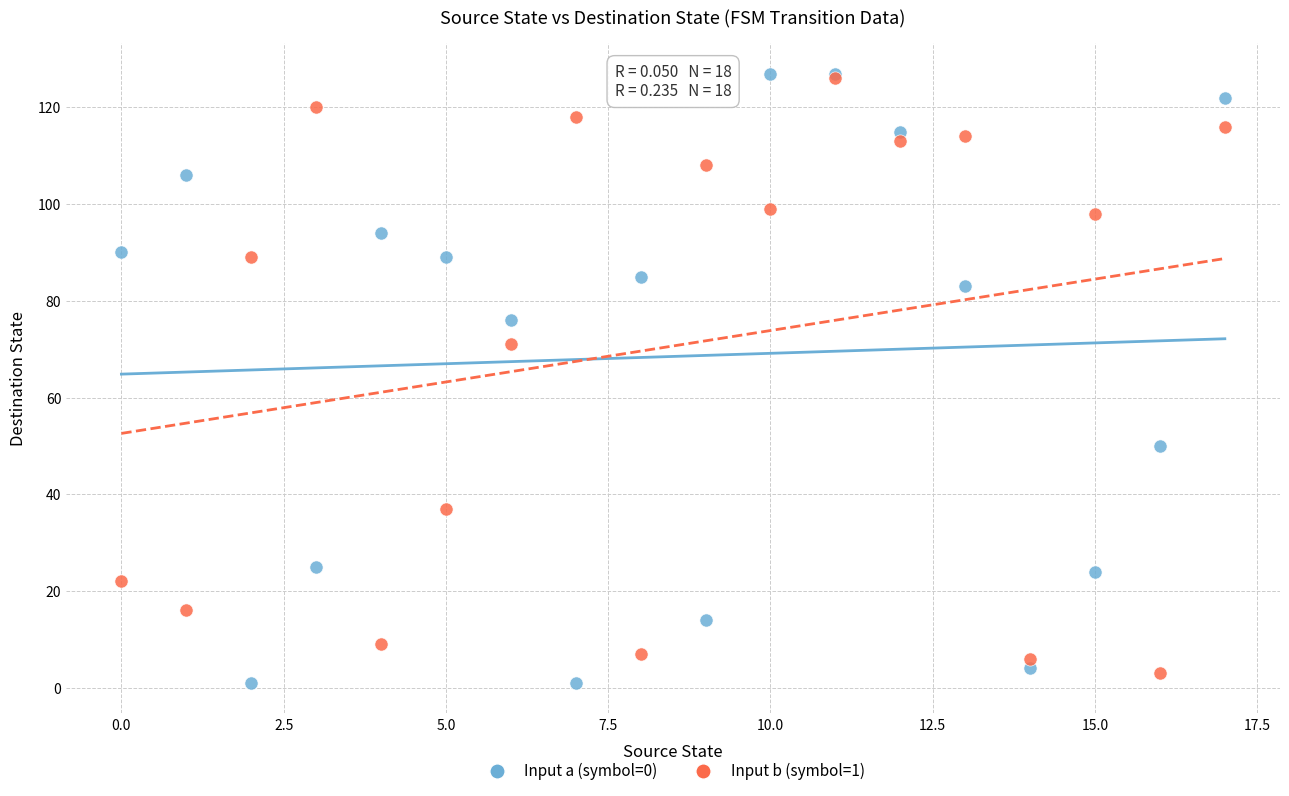

What are all the series names shown in the legend?

Input a (symbol=0), Input b (symbol=1)